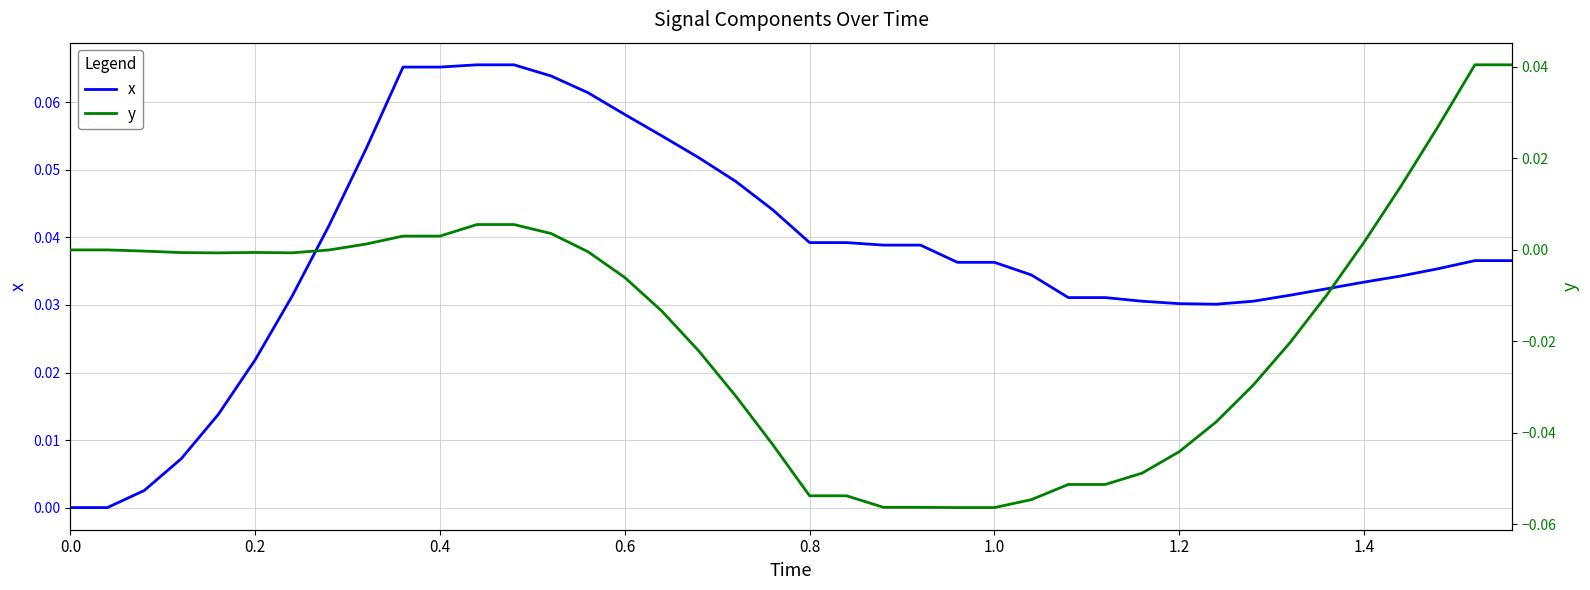

True or false: x has a value of 0.0 at 0.4.

False